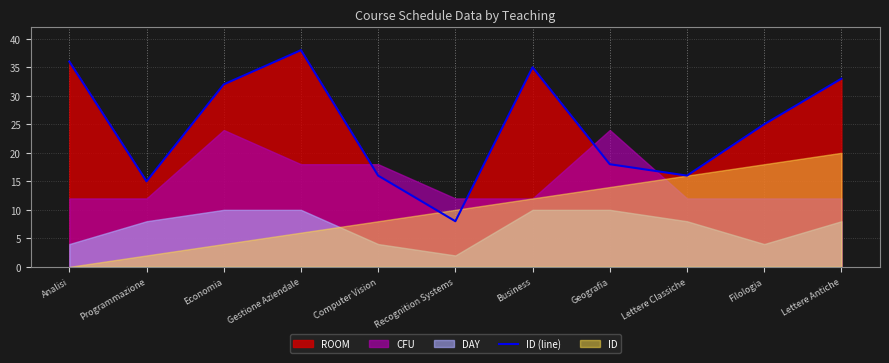

What value does the data have at Gestione Aziendale, to the nearest 5?

40